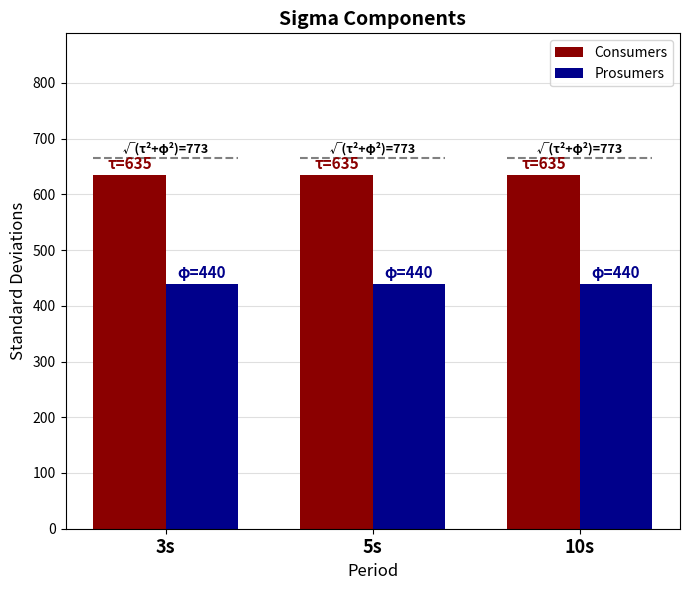

Reading left to right, list all the values displayed in this chart.

Consumers: 635	635	635
Prosumers: 440	440	440